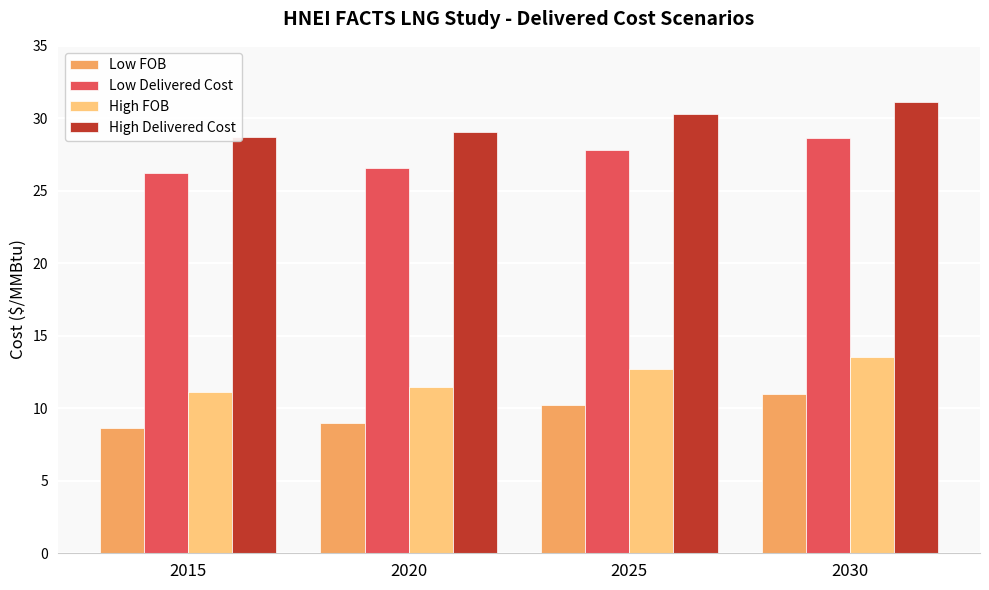

Rank the series at 2020 from highest to lowest value.

High Delivered Cost, Low Delivered Cost, High FOB, Low FOB